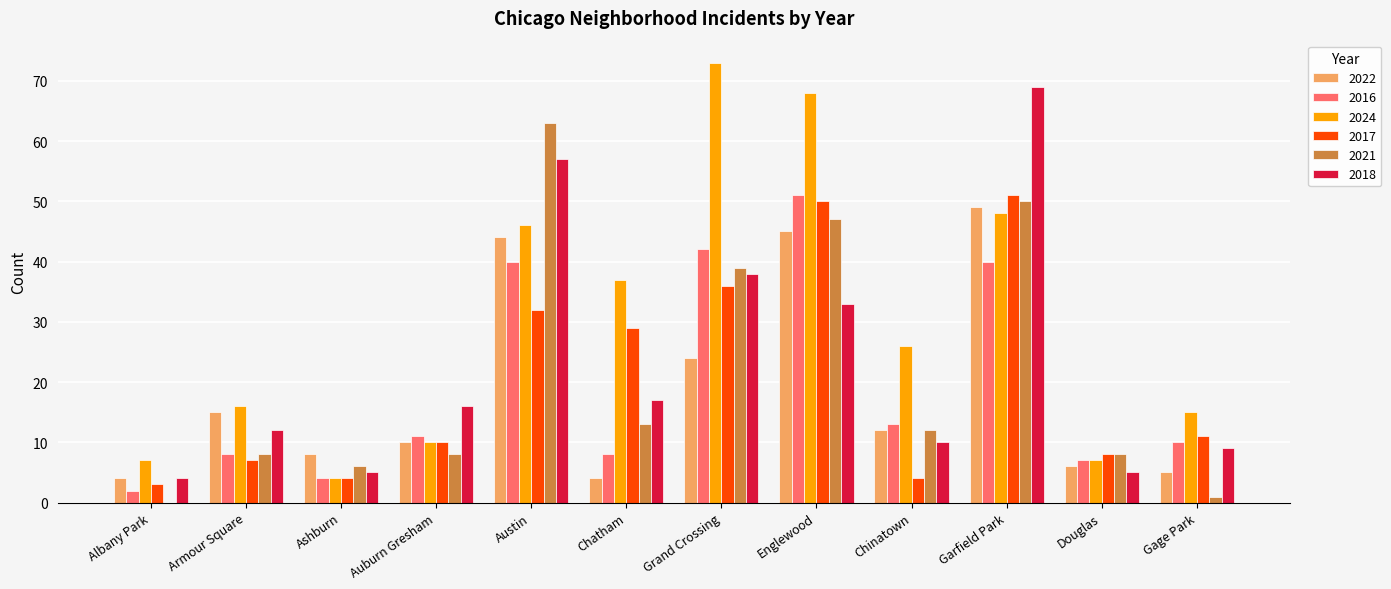

Where is 2024 nearest to the value 38?

Chatham